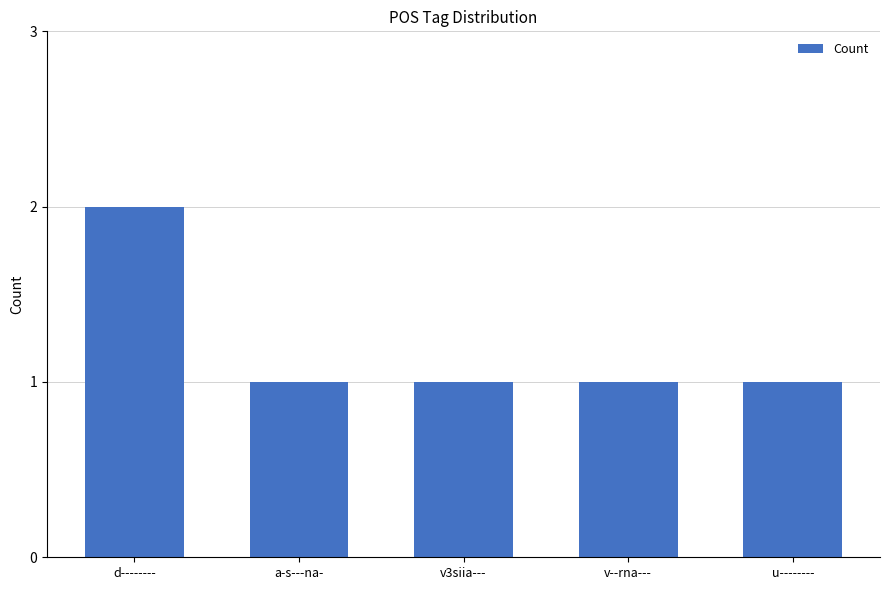

Reading right to left, transcribe all the data shown in this chart.

1	1	1	1	2